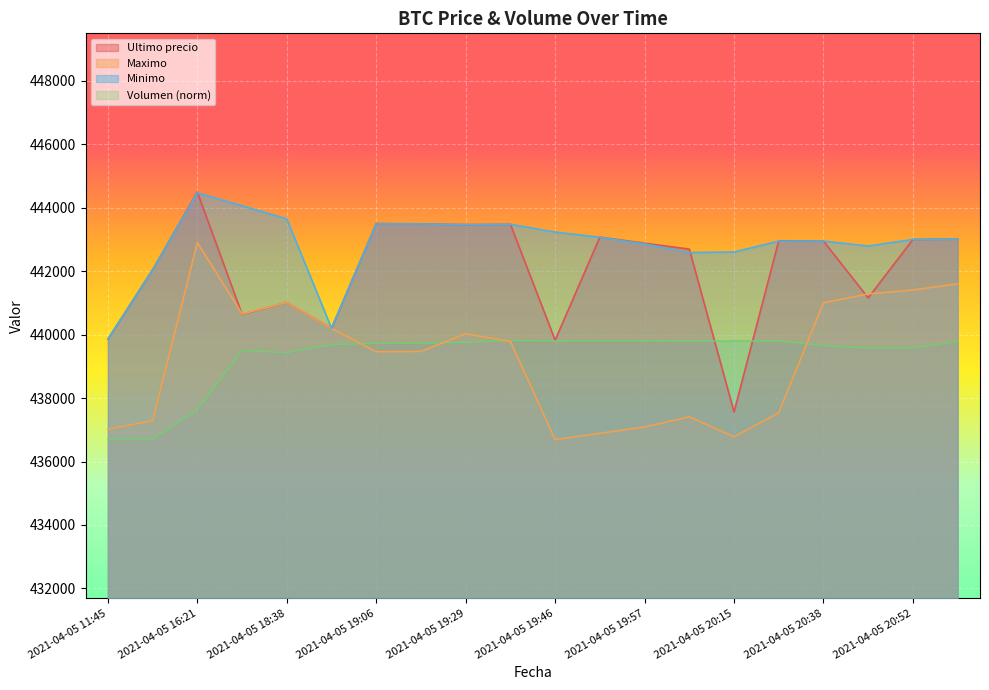

Where is the first local maximum for Volumen?

2021-04-05 18:21